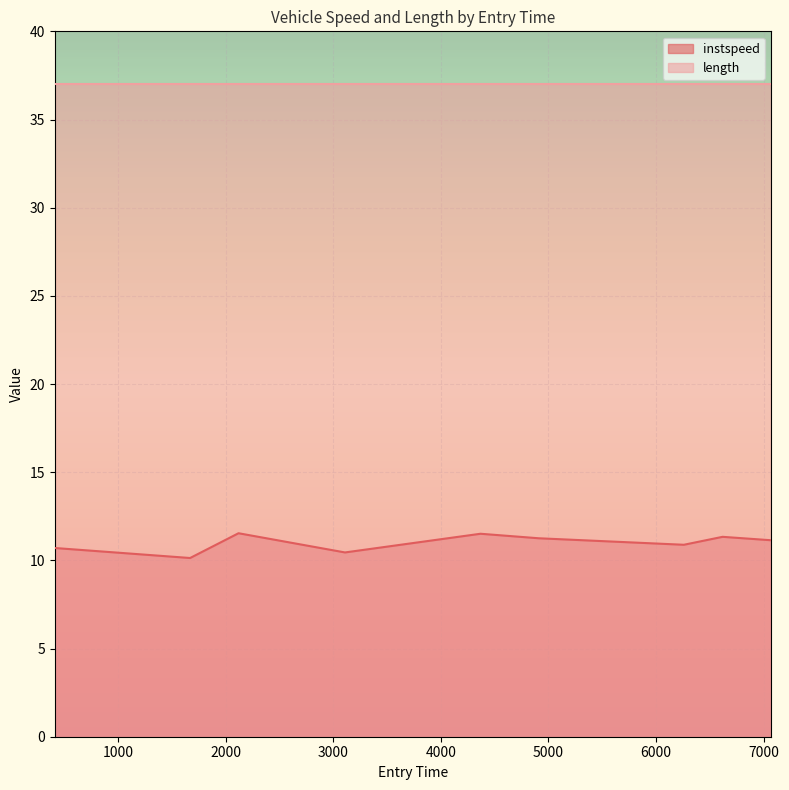

How many values exceed 11?

5